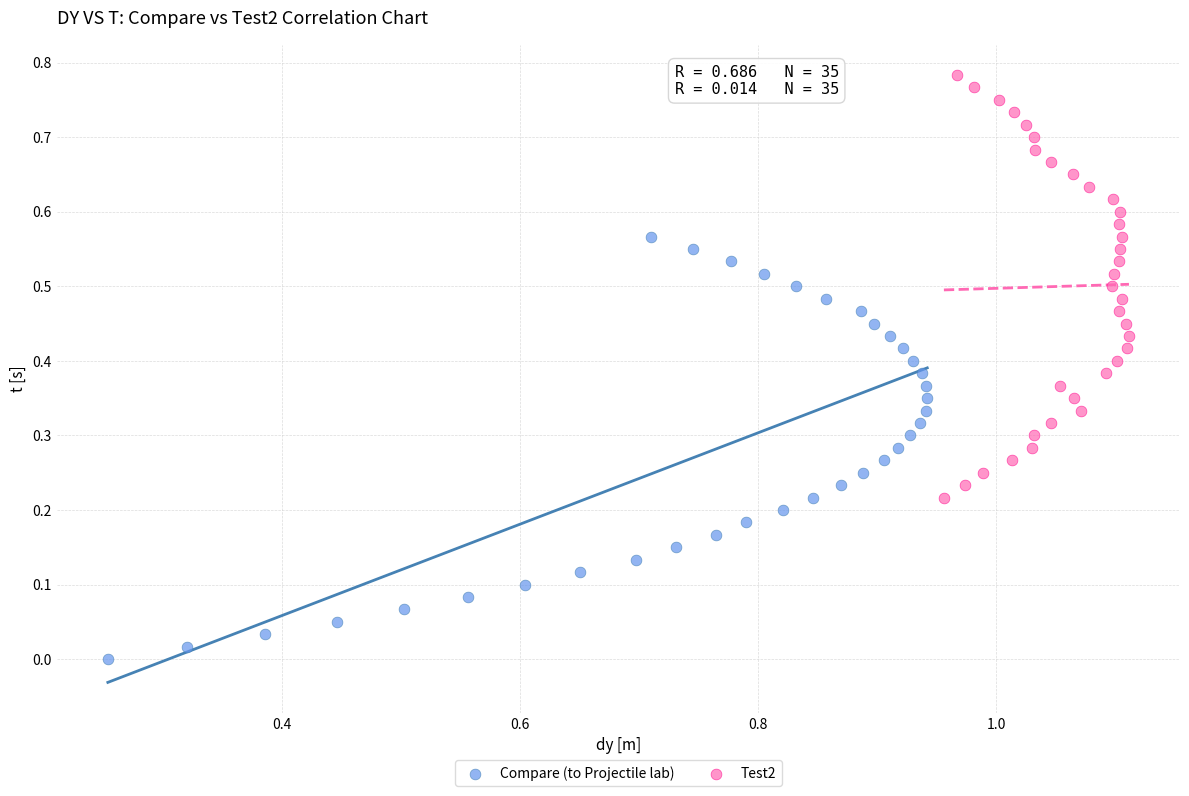

Which series reaches the minimum Y coordinate?

Compare (to Projectile lab)